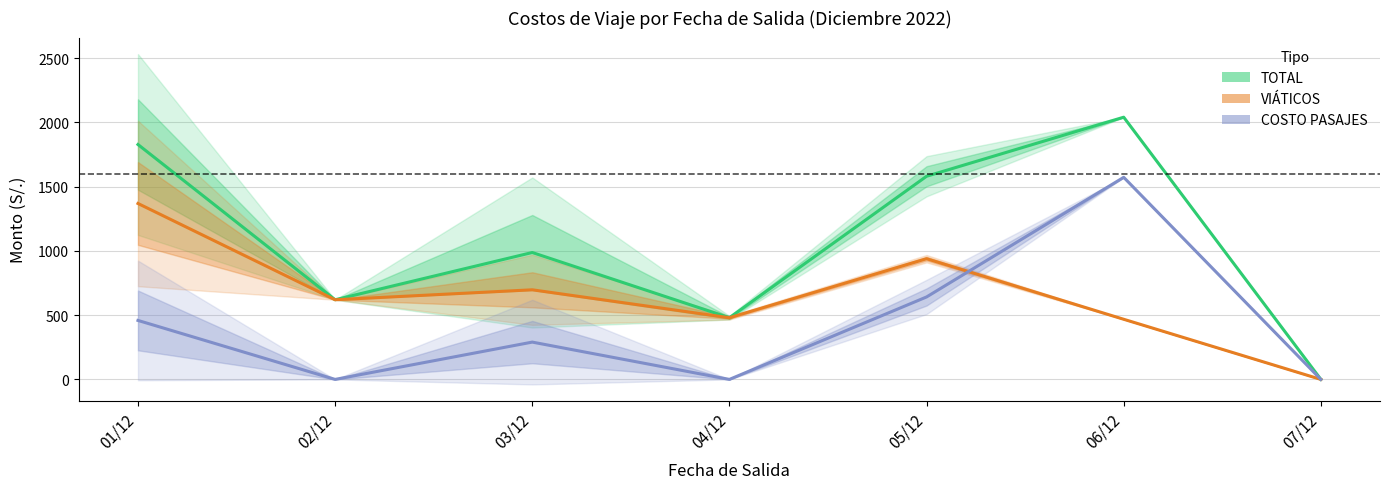

What is the label of the 1st point from the right?

07/12